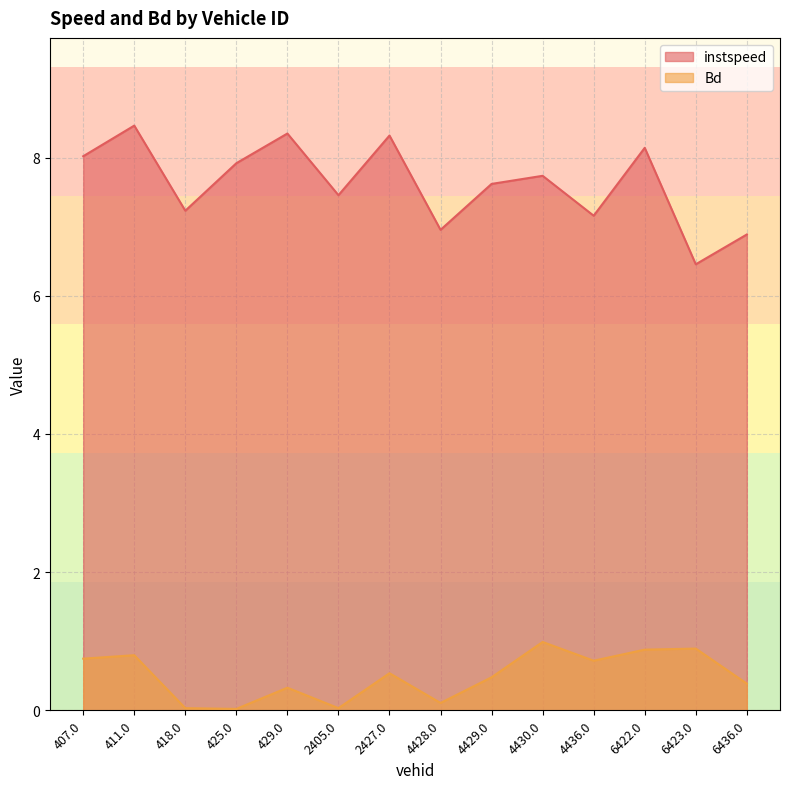

Count the number of categories in the chart.

14